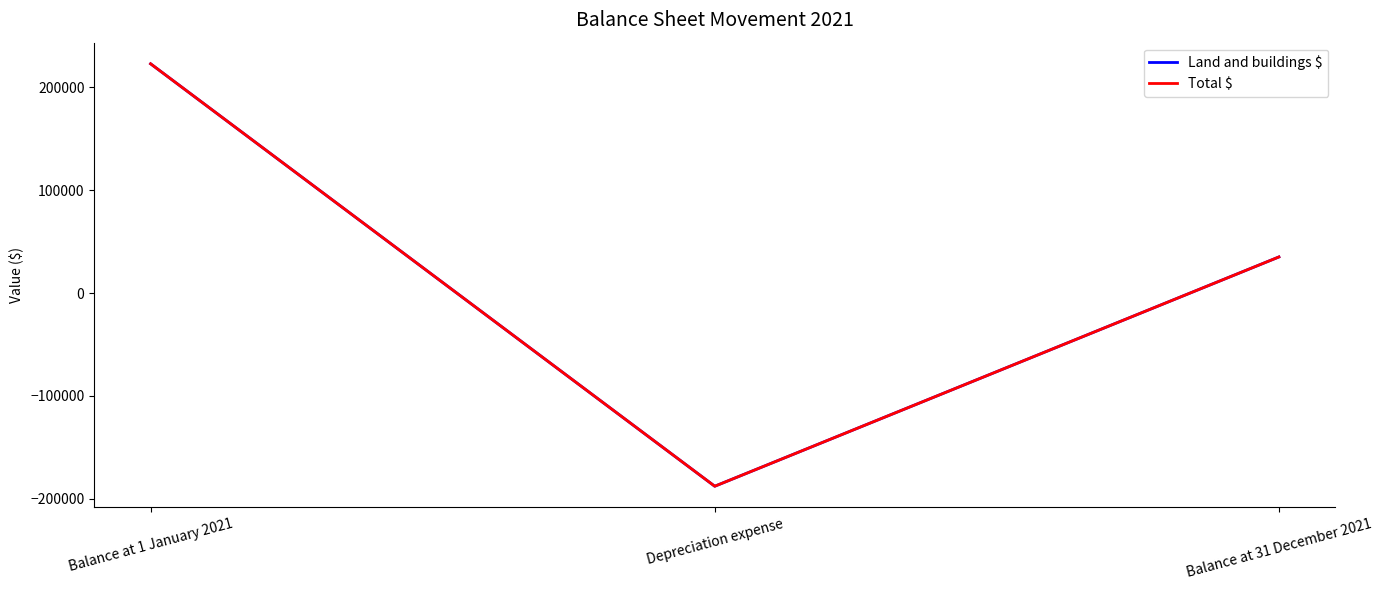

Is this an area chart (filled region under the line)?

No